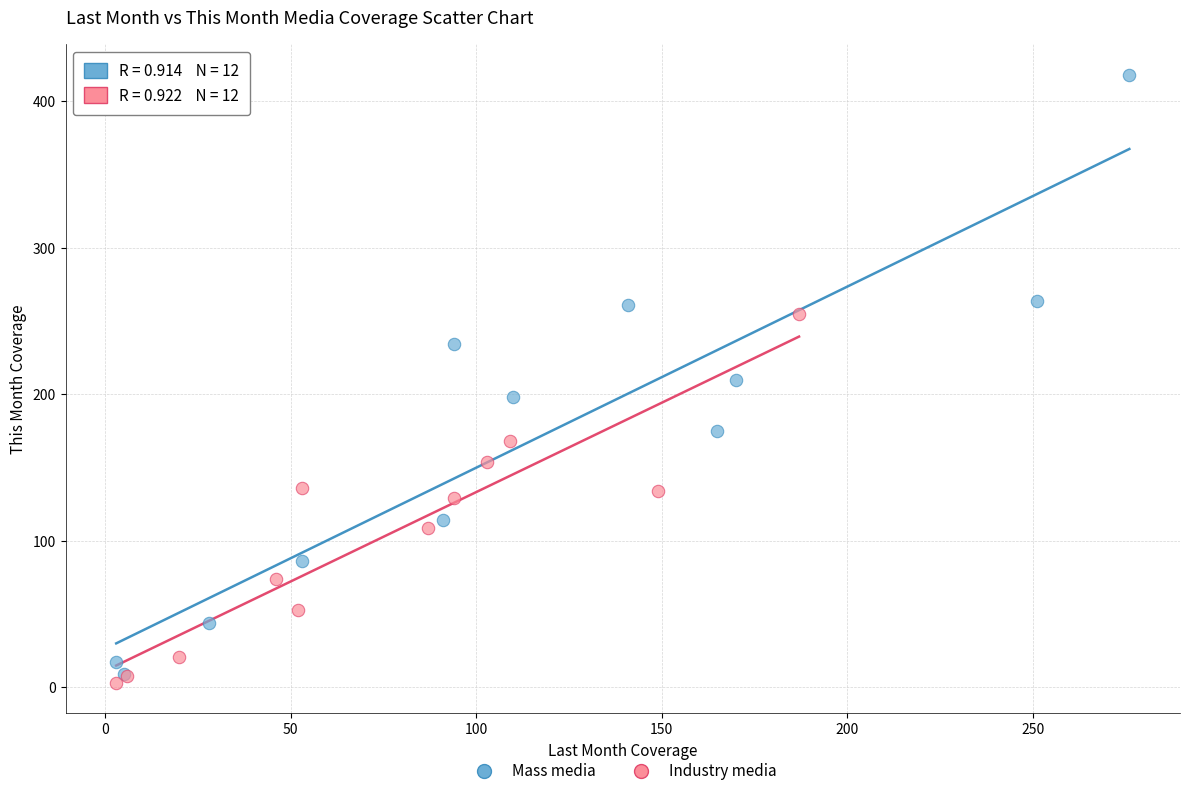

Which series reaches the maximum Y coordinate?

Mass media